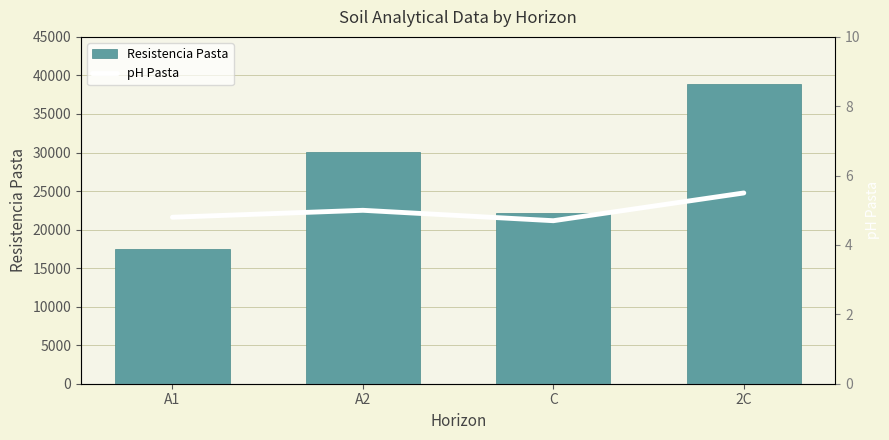

Count the pH Pasta values in the range 4 to 5.

3